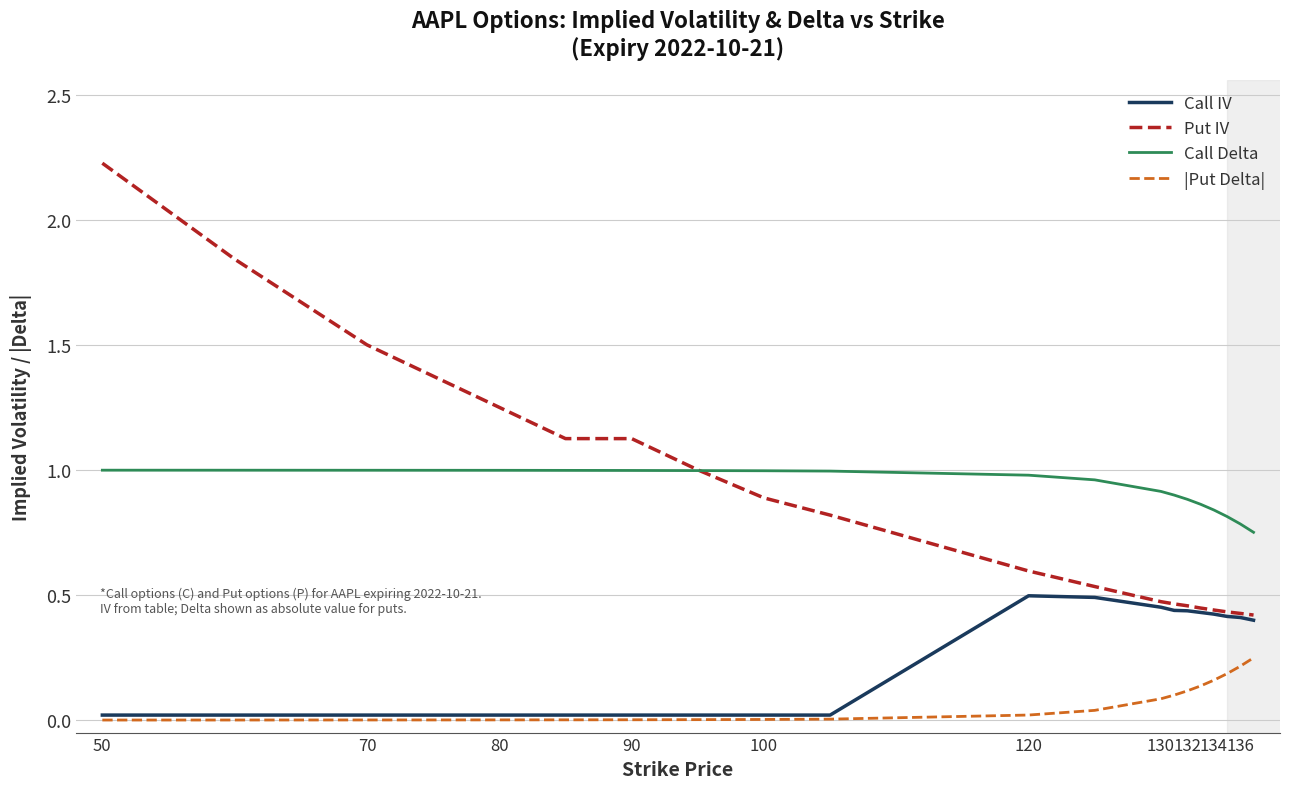

True or false: |Put Delta| and Put IV cross at least once.

False